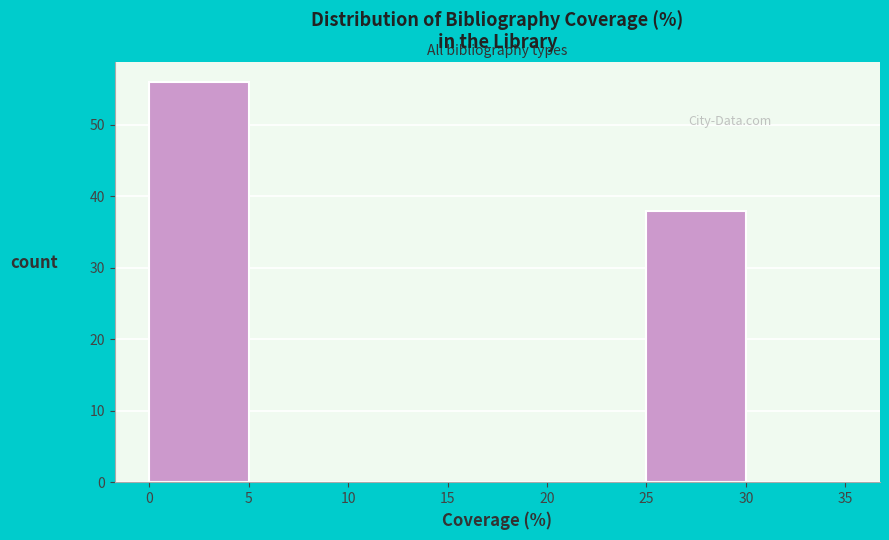

Reading left to right, list every bar in this chart as the range it spans on the x-axis followed by its height. The values are not printed on the chart, so give them approximately, as read against the axis.

0 to 5: 56
5 to 10: 0
10 to 15: 0
15 to 20: 0
20 to 25: 0
25 to 30: 38
30 to 35: 0